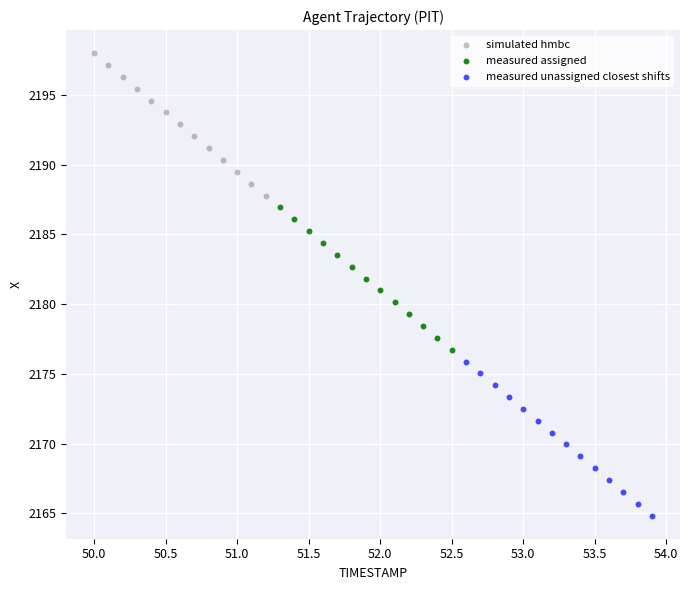

Which series reaches the maximum Y coordinate?

simulated hmbc